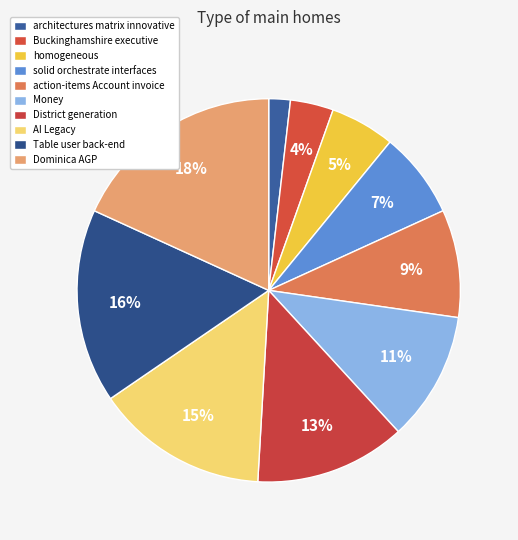

Combined, what portion of the pie is Money and Dominica AGP?

29.1%